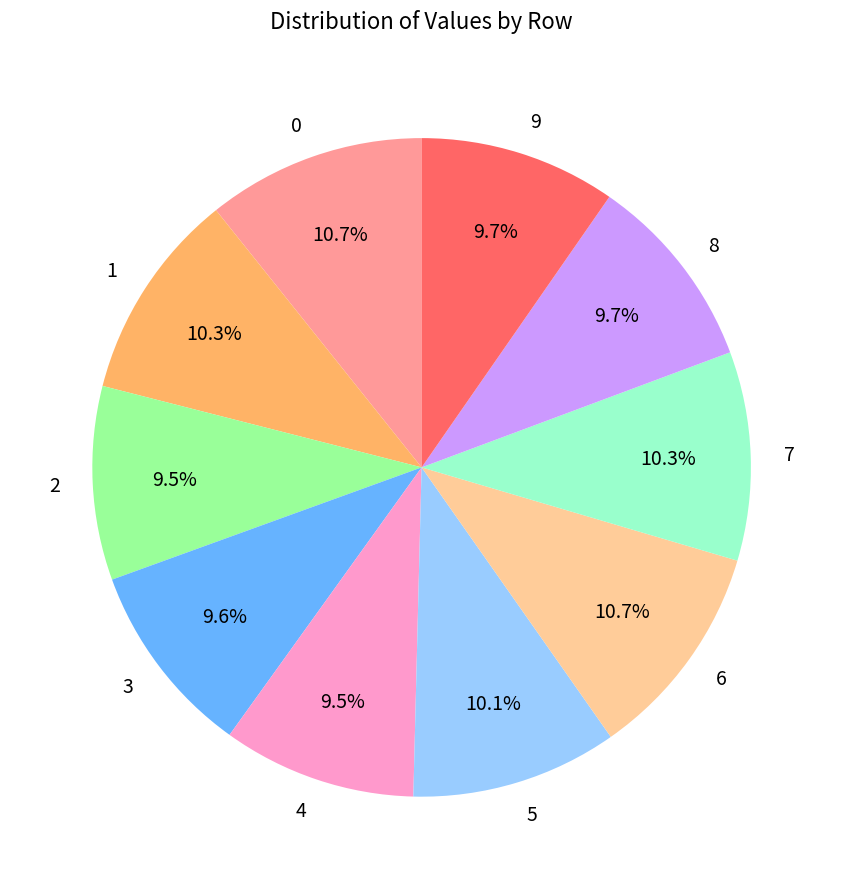

Count the number of slices in the pie.

10